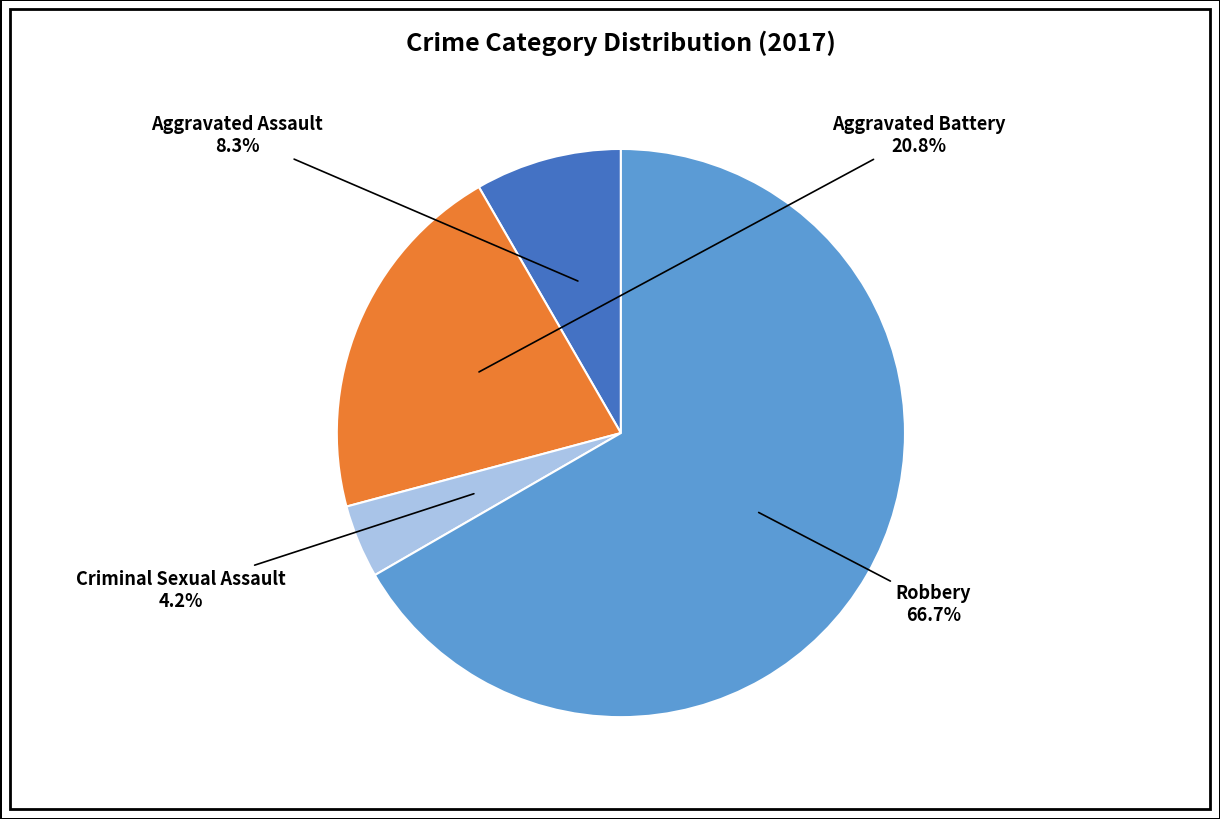

Is there a majority slice in this chart?

Yes